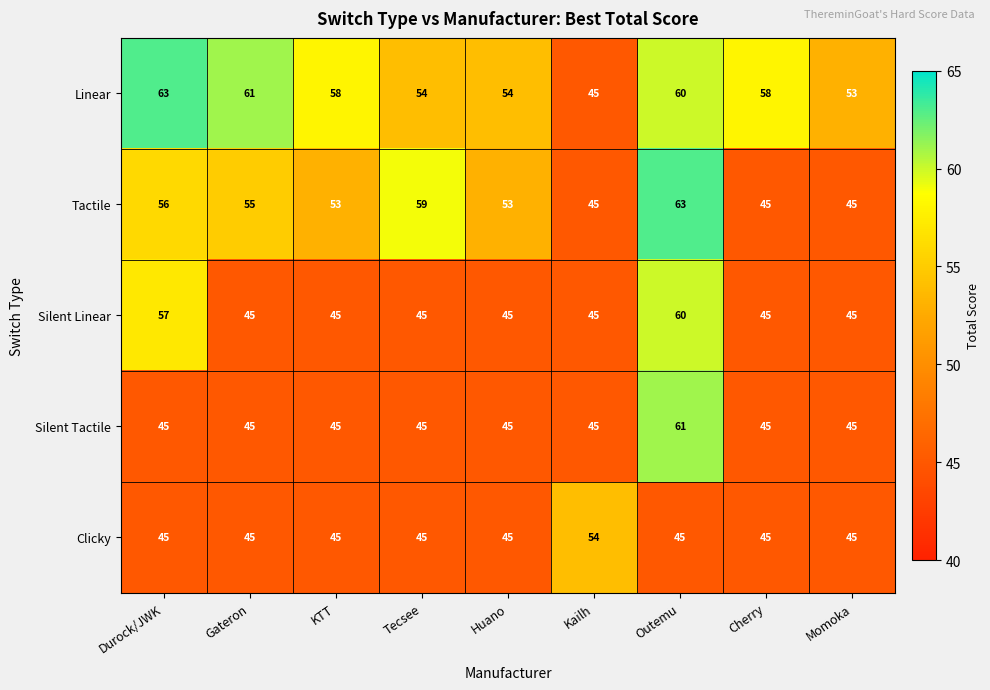

What is the spread (max minus min) of values at Durock/JWK?

18